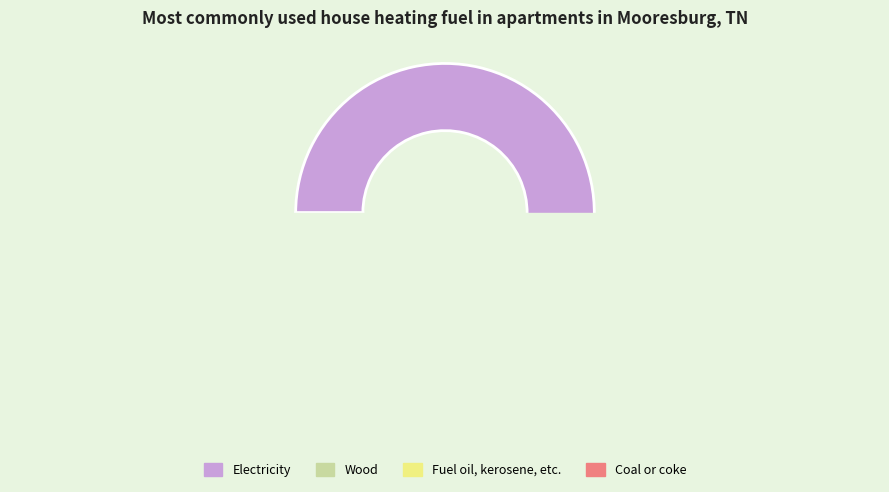

Is it true that 0 is 1% of the pie?

False